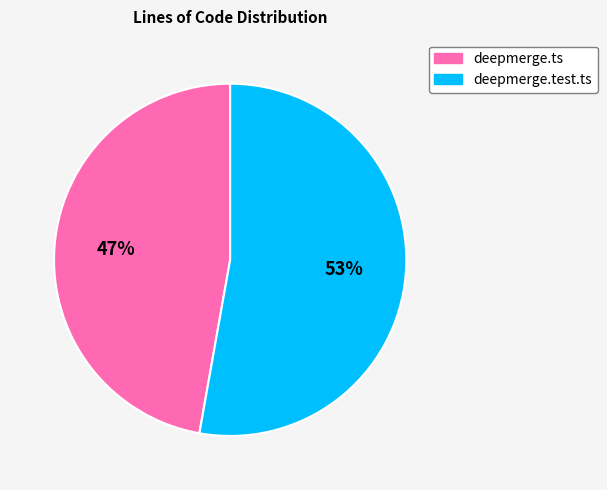

To the nearest percent, what portion does deepmerge.ts represent?

47%